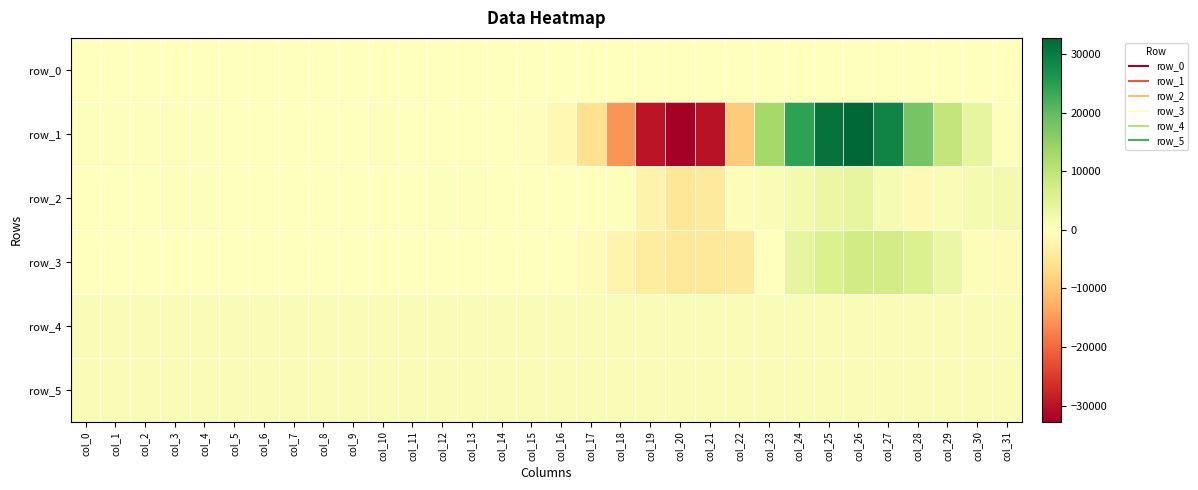

What is the minimum value for row_5?

832.0